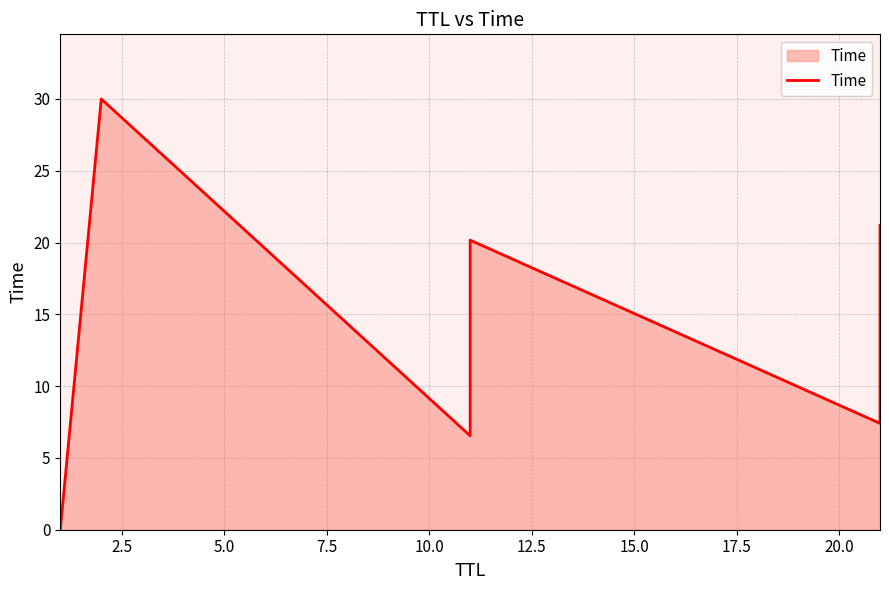

Reading left to right, extract all data points from this chart.

0.0	30.0	6.5	20.2	7.4	21.2